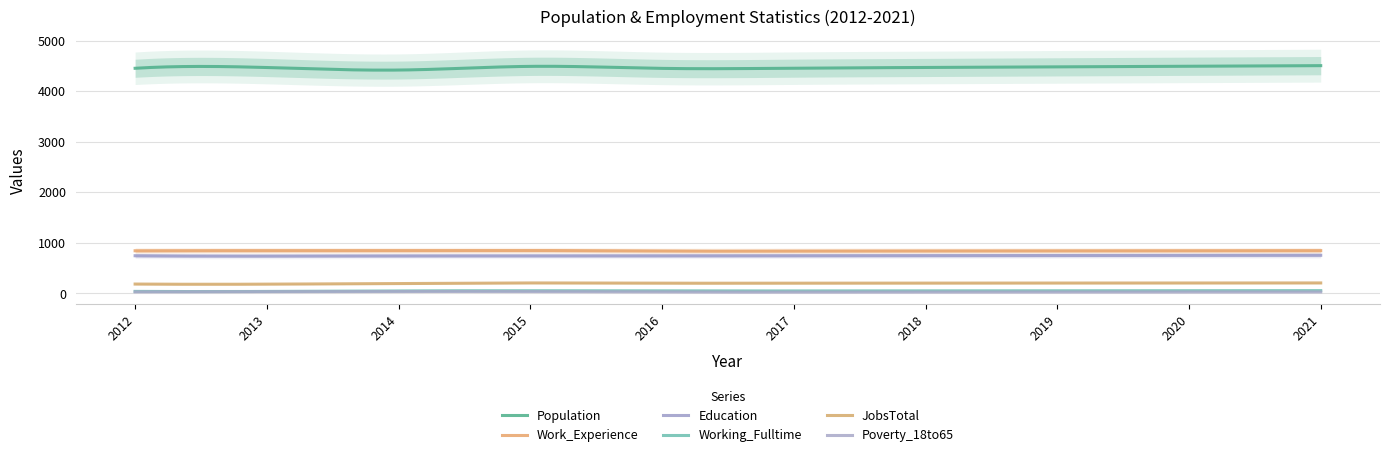

Is it true that Population equals 4469 at 2018?

True